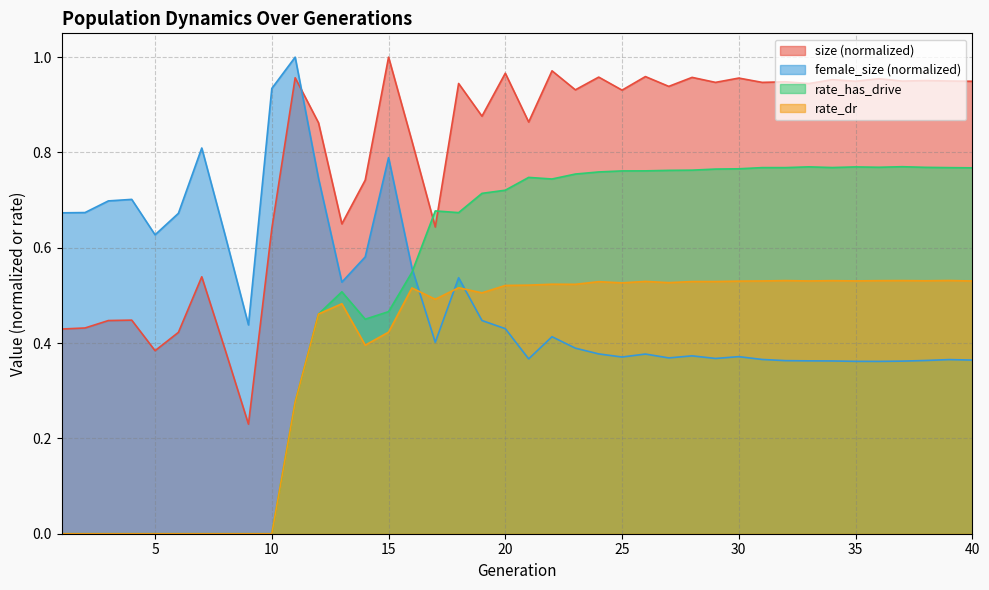

How many values in the rate_has_drive series exceed 0?

30